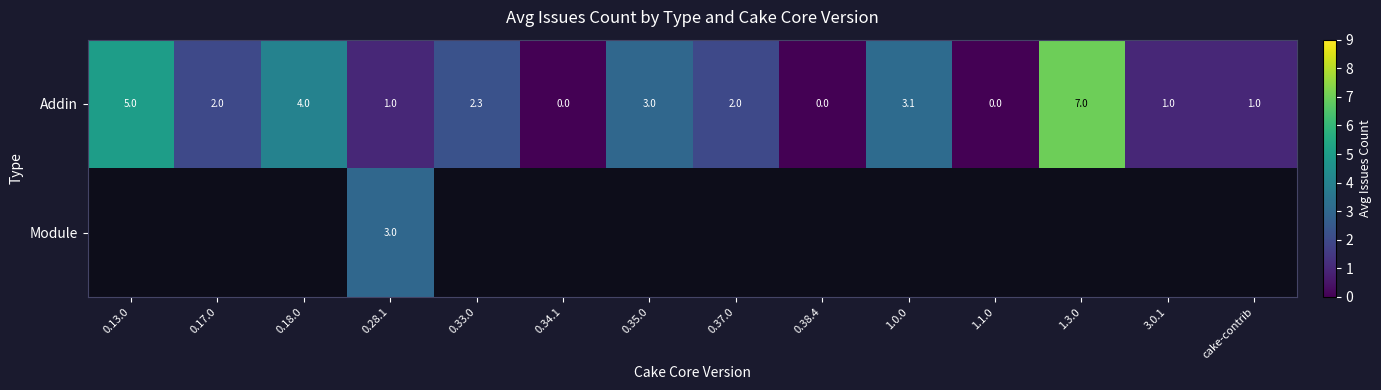

How many distinct data groups are displayed?

2